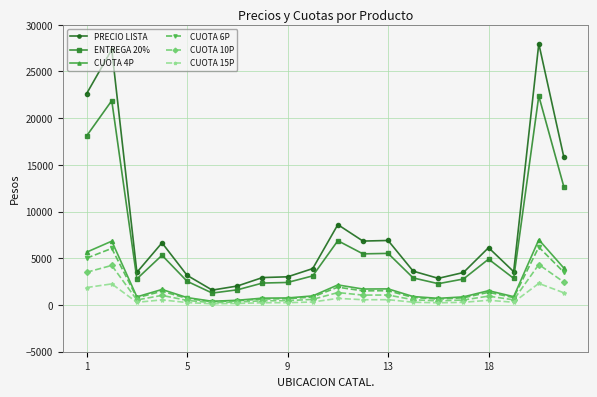

True or false: CUOTA 4P and PRECIO LISTA cross at least once.

False